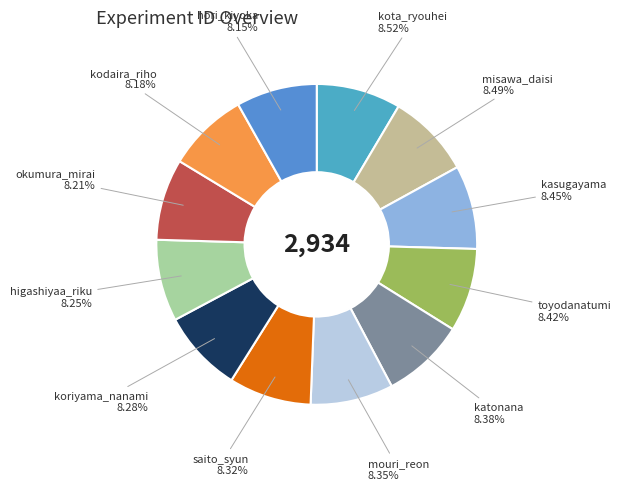

Rank the categories by value from lowest to highest.

hori_kiyoka, kodaira_riho, okumura_mirai, higashiyaa_riku, koriyama_nanami, saito_syun, mouri_reon, katonana, toyodanatumi, kasugayama, misawa_daisi, kota_ryouhei